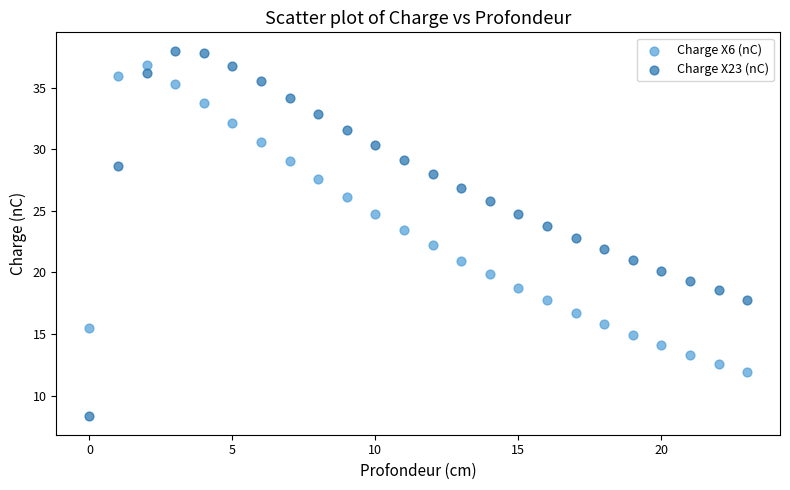

What are all the series names shown in the legend?

Charge X6 (nC), Charge X23 (nC)